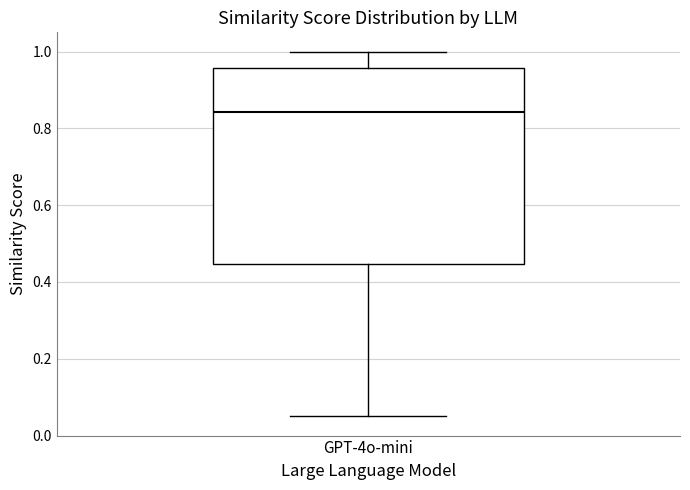

Where does the lower whisker of the box for GPT-4o-mini end on the y-axis? The values are not printed on the chart, so give them approximately, as read against the axis.

0.06